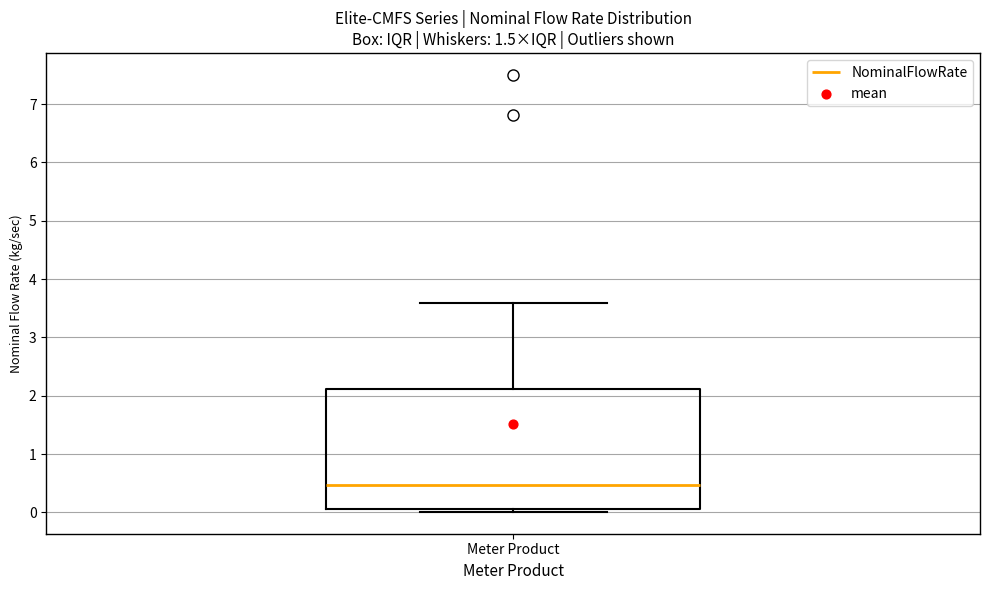

Transcribe this box plot: give where the median line is, the range the box spans, and where the two whiskers end, as read against the y-axis. The values are not printed on the chart, so give them approximately, as read against the axis.

median 0.5, box 0.1 to 2.1, whiskers 0.0 to 3.6